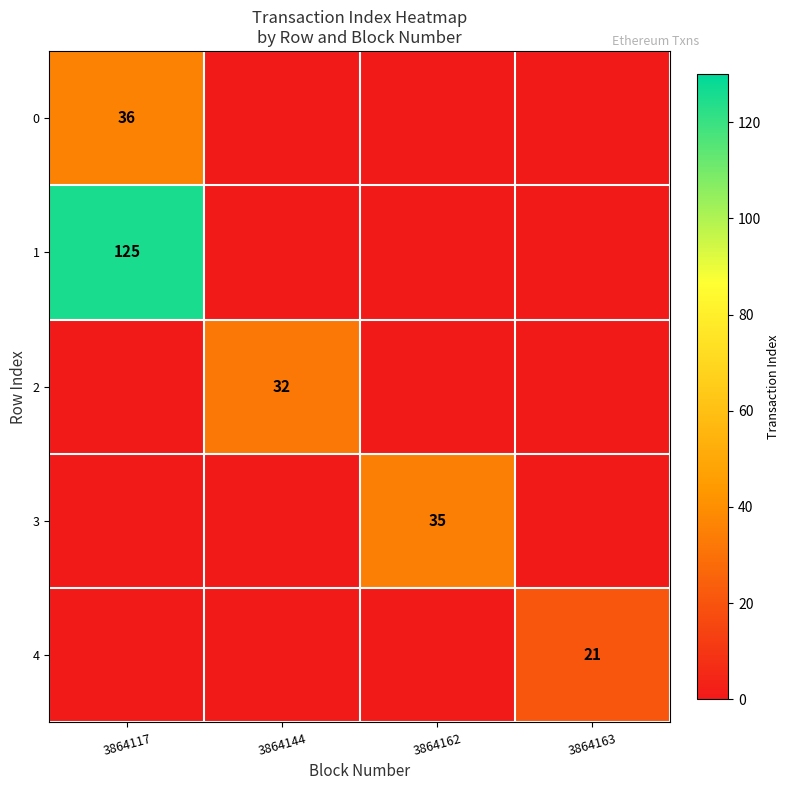

True or false: 2 has a value of 32 at 3864144.

True